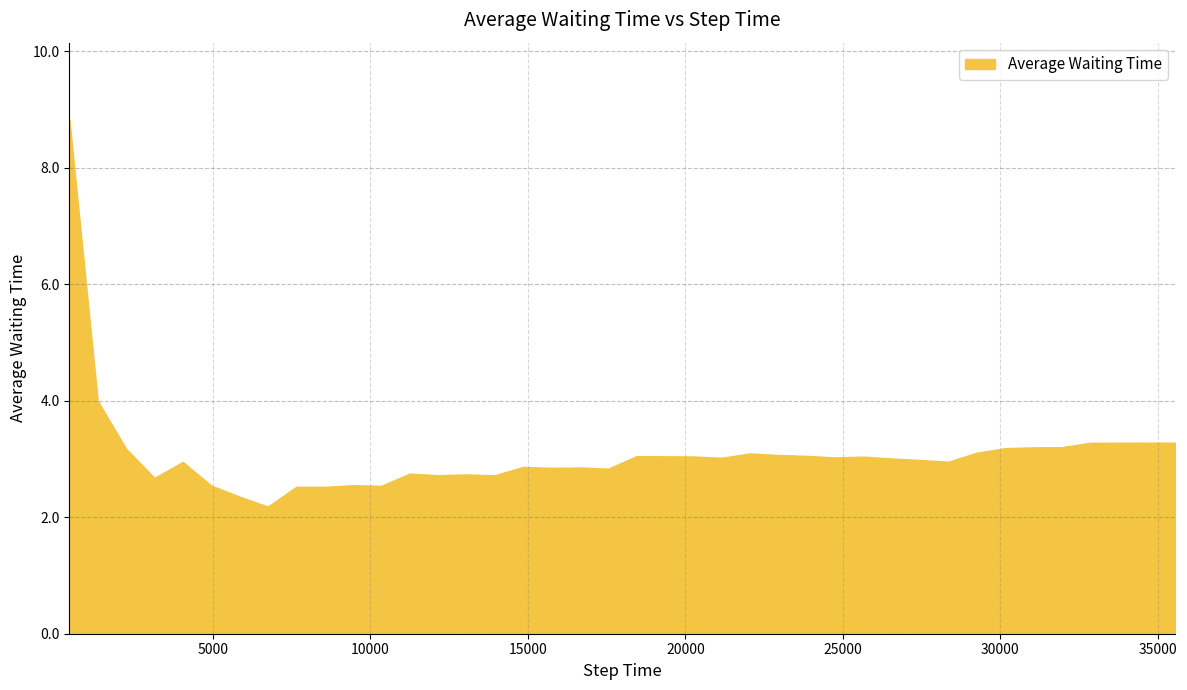

What is the minimum value shown in the chart?

2.2